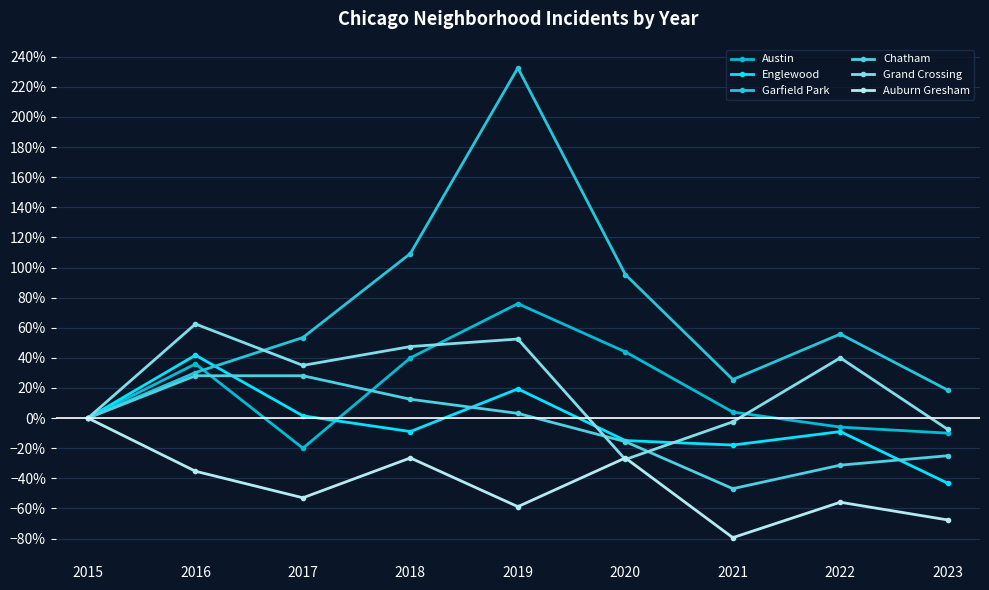

How many intersections are there between Englewood and Garfield Park?

1